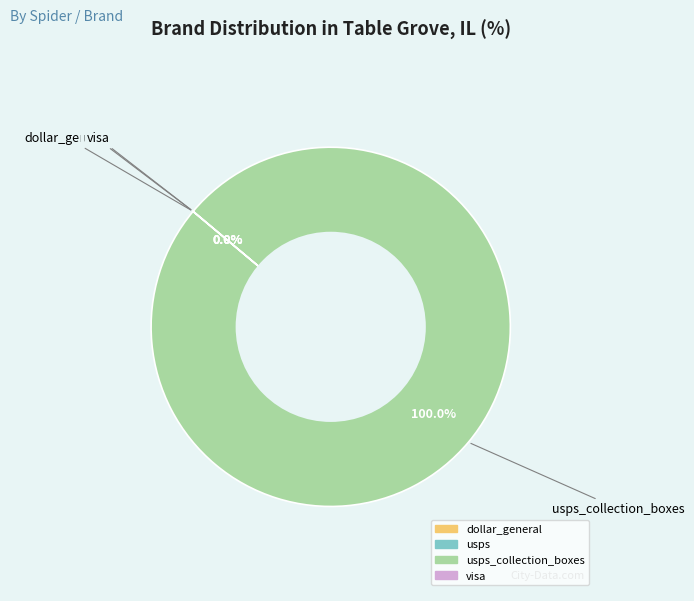

Is there a majority slice in this chart?

Yes